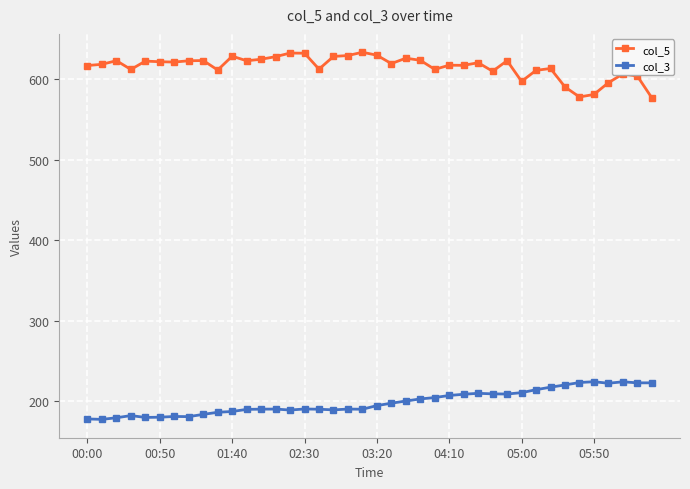

What is the value of the col_5 point at the 4th from the left?

612.4